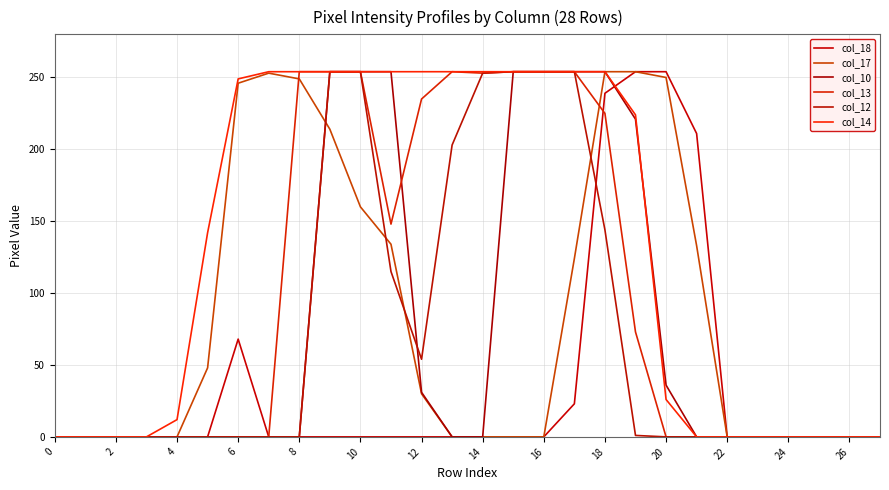

True or false: col_12 has more than 2 points higher than both neighbors.

False